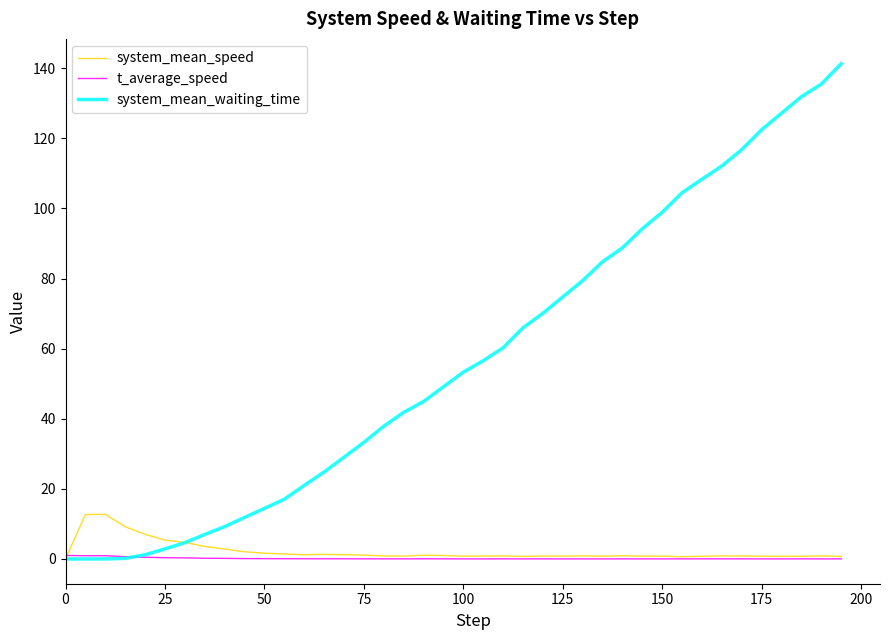

What is the highest value of the system_mean_speed series?

12.7